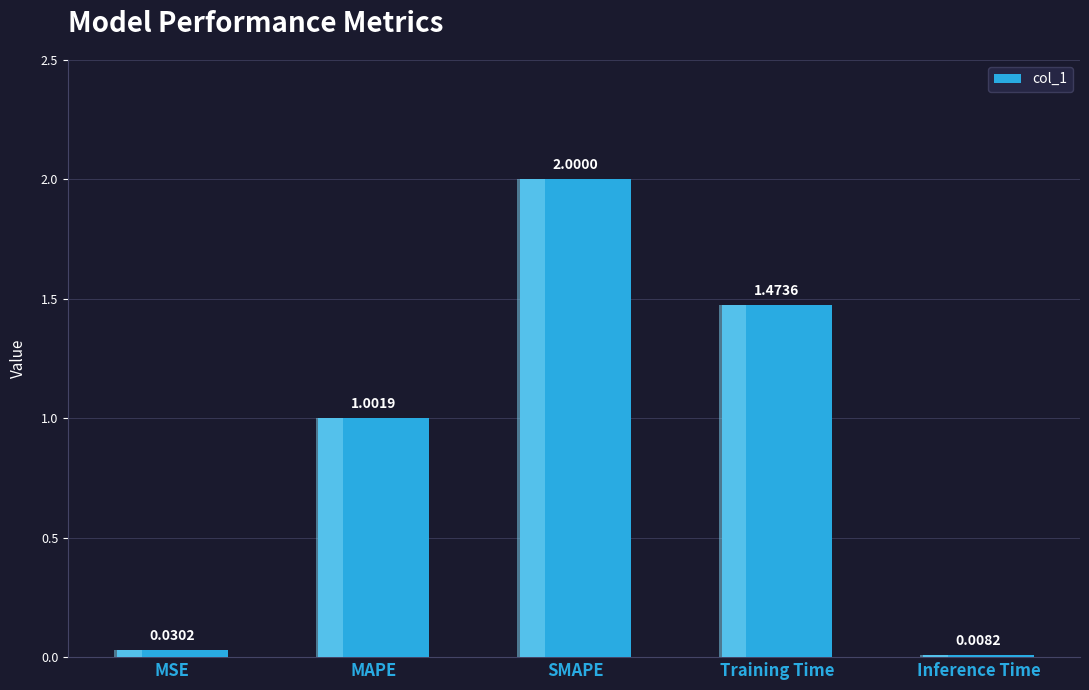

Reading right to left, what are all the values shown in this chart?

0.0	1.5	2.0	1.0	0.0